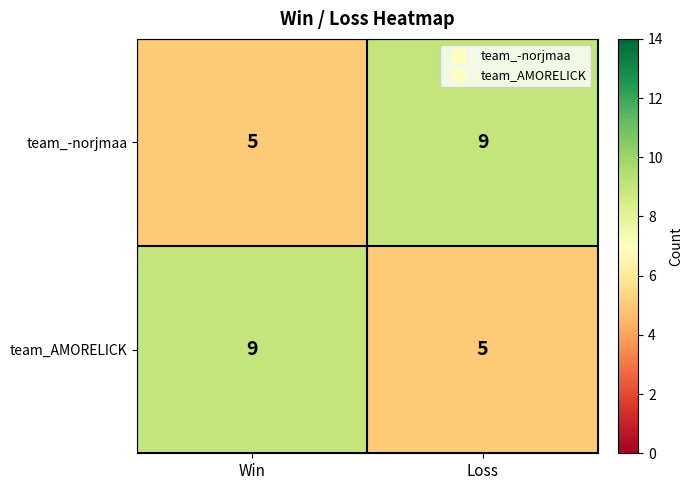

What is the maximum value shown in the chart?

9